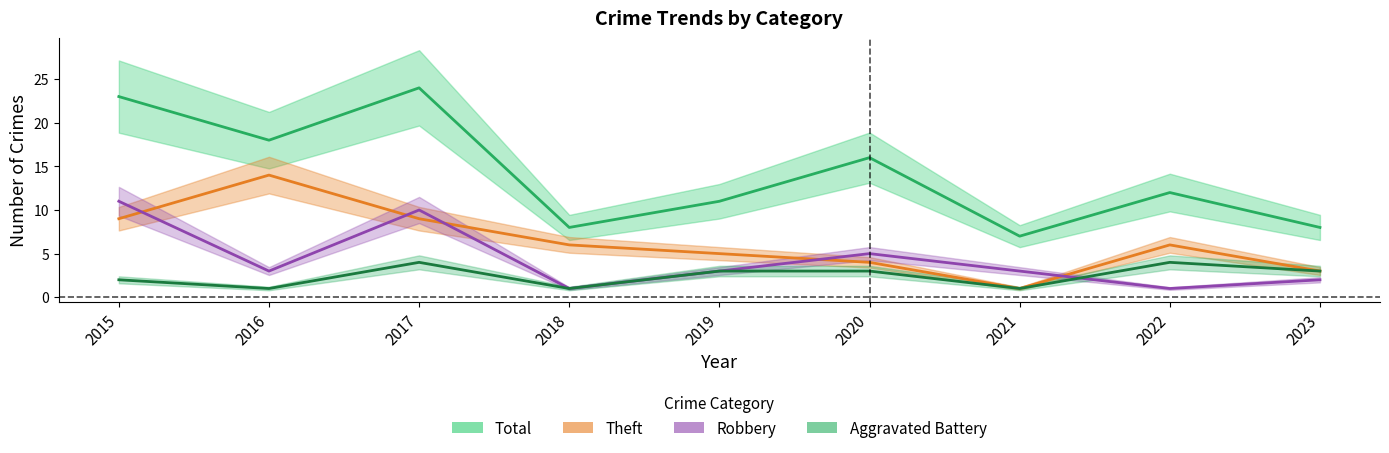

How many interior local valleys does the Total series have?

3